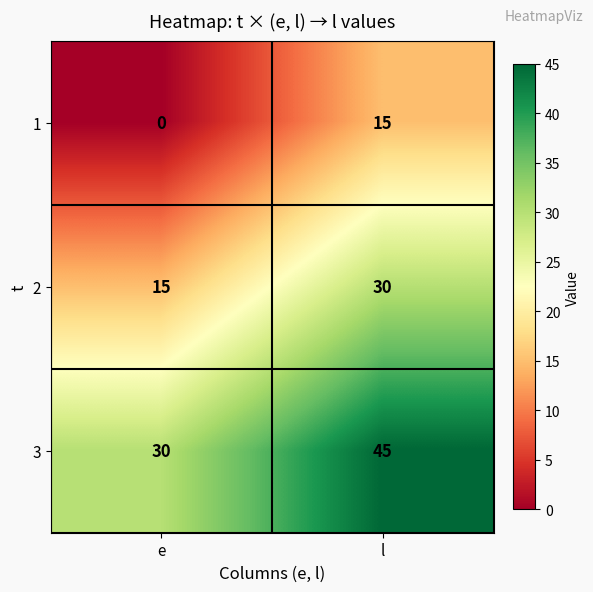

What is the approximate value of 2 at l, to the nearest 5?

30